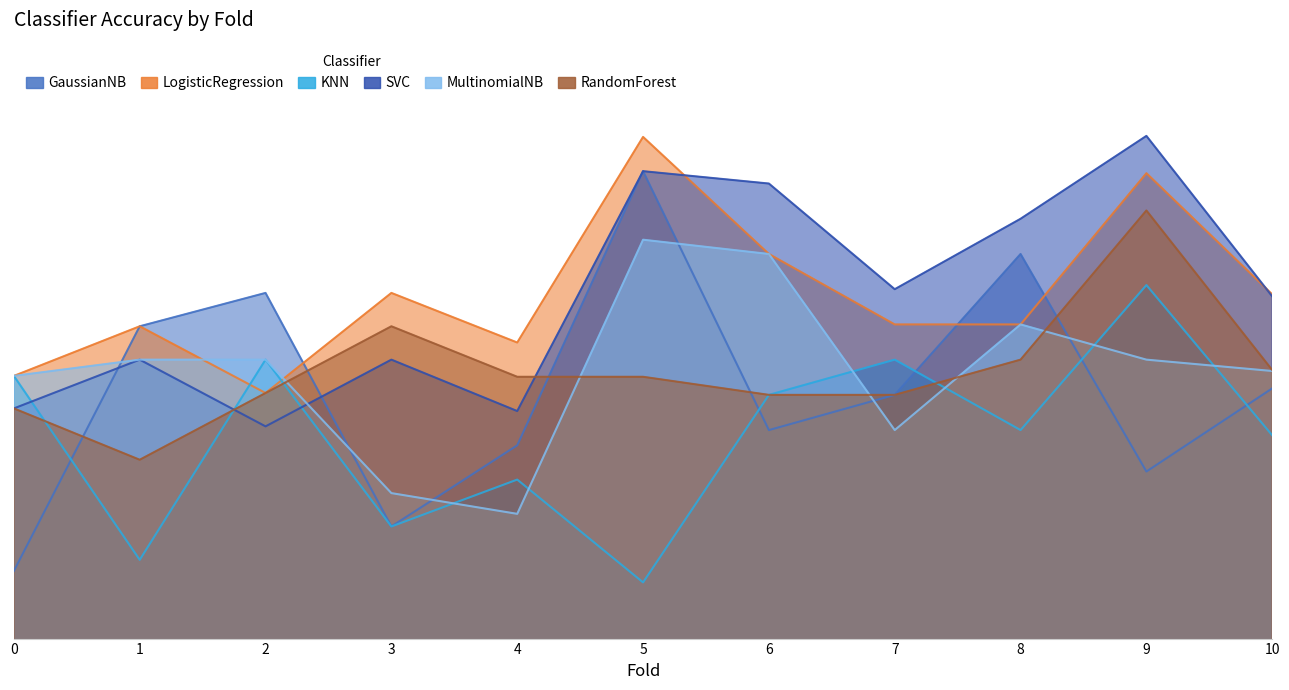

How many lines are shown in the chart?

6